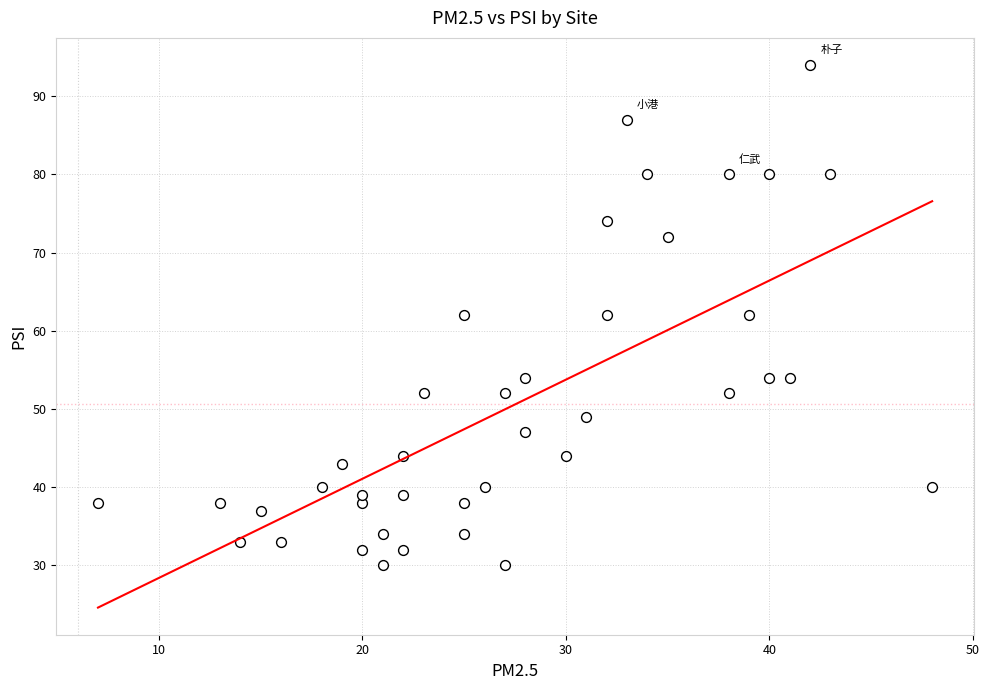

What is the range of Y values (max minus min)?

64